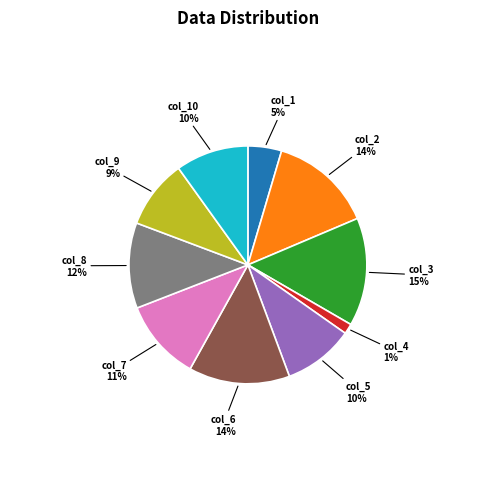

Does any single category account for the majority?

No